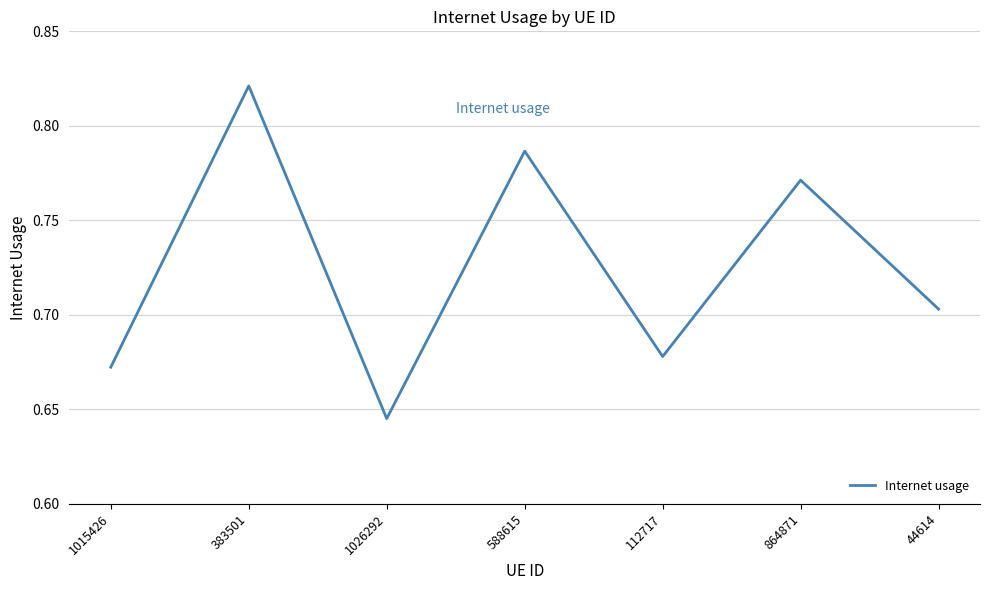

The chart shows a value of 1.3 at 588615. True or false?

False